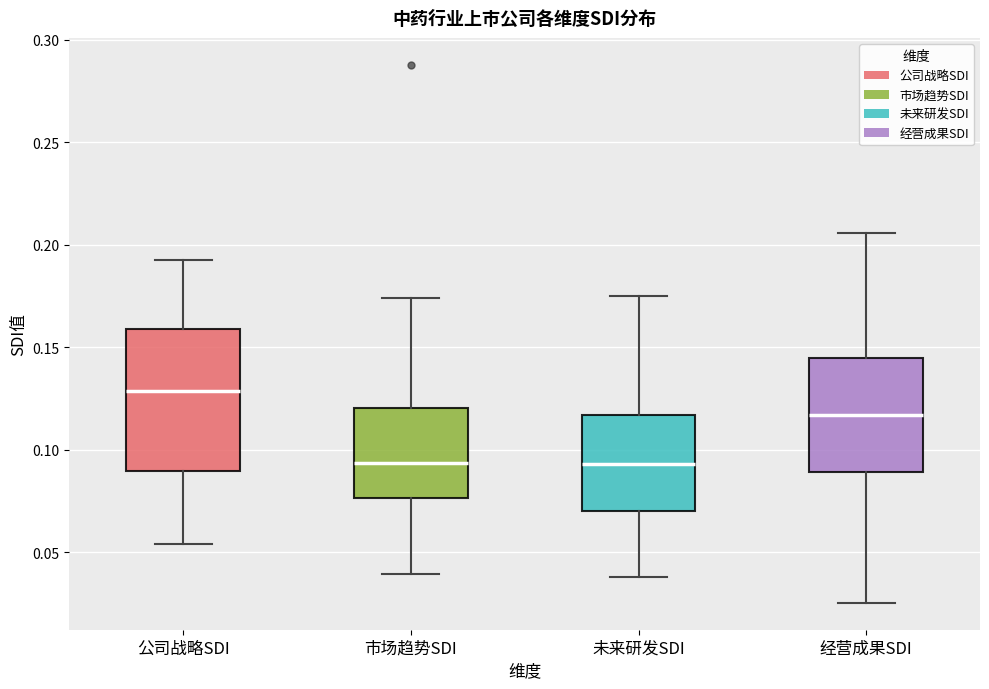

Where does the median line of the box for 市场趋势SDI sit on the y-axis? The values are not printed on the chart, so give them approximately, as read against the axis.

0.095